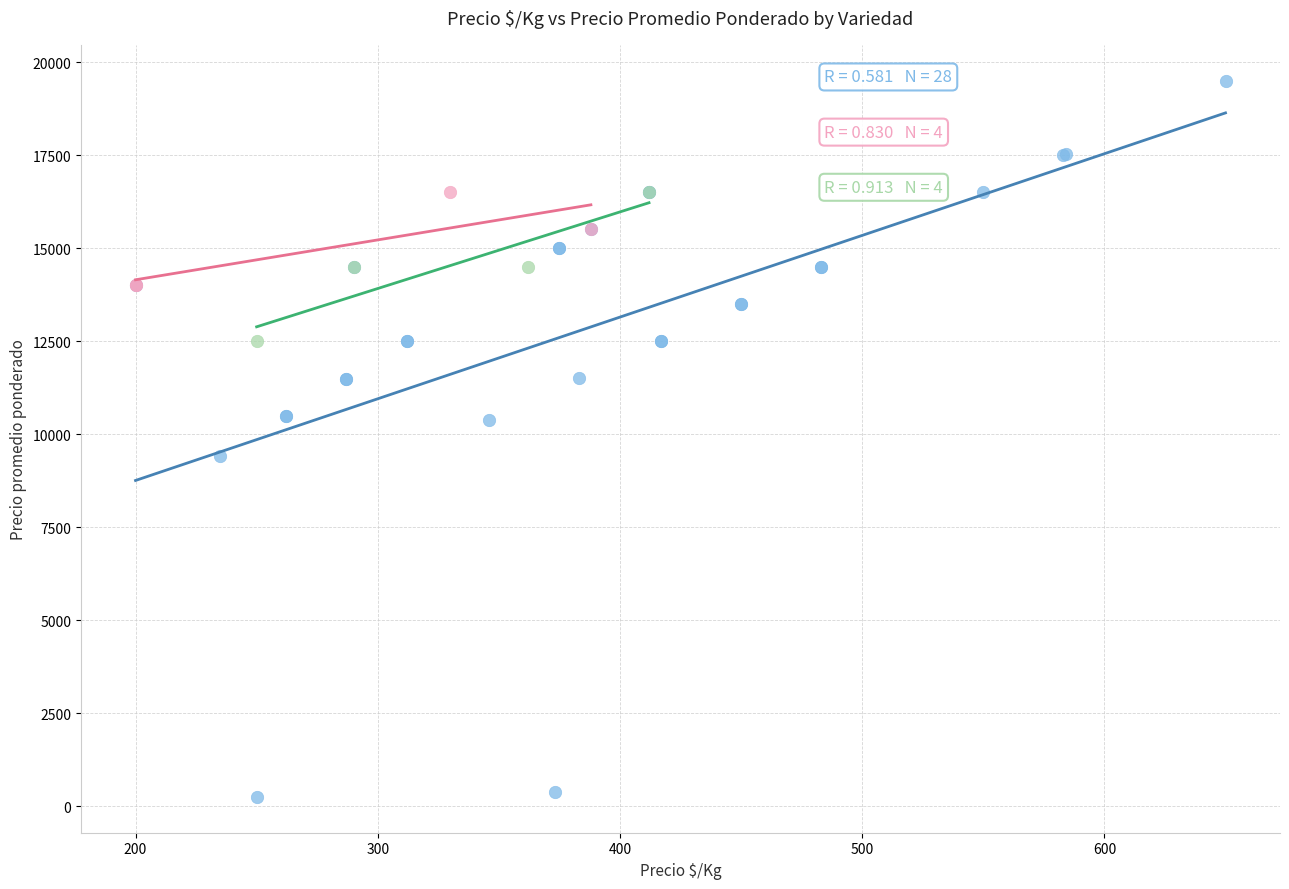

What are all the series names shown in the legend?

Española, Argentina(o), Madrigal